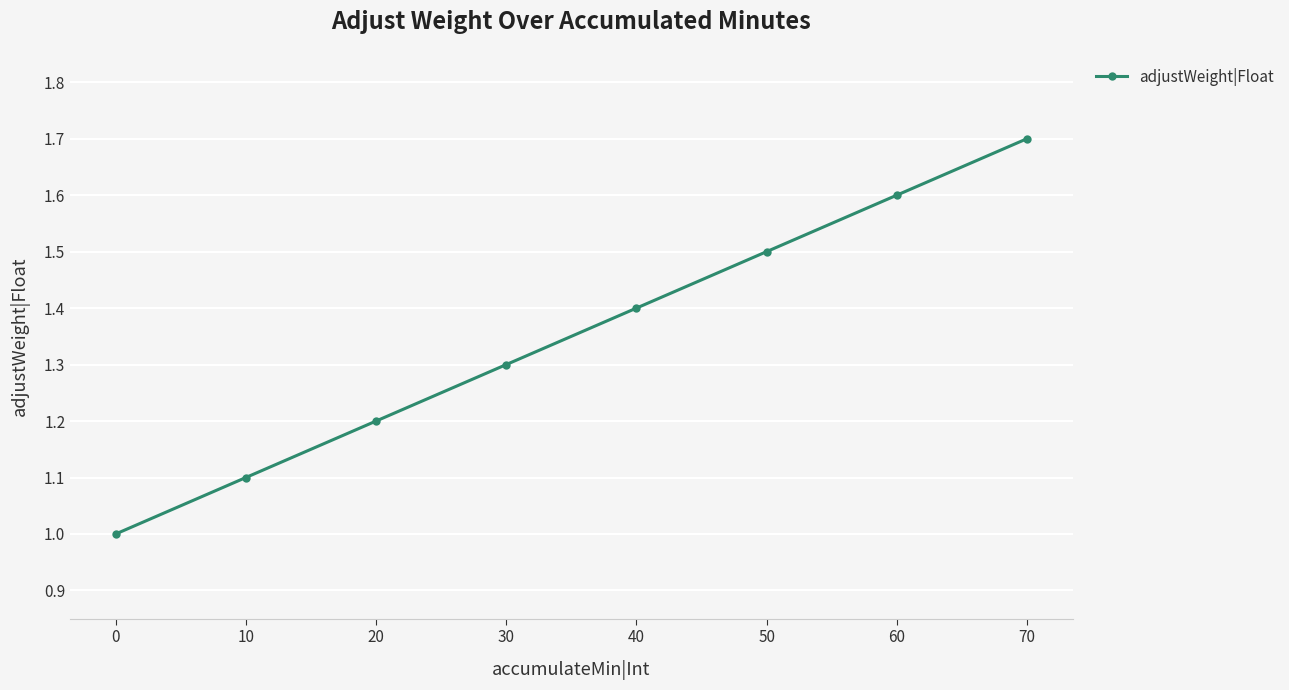

What is the minimum value shown in the chart?

1.0